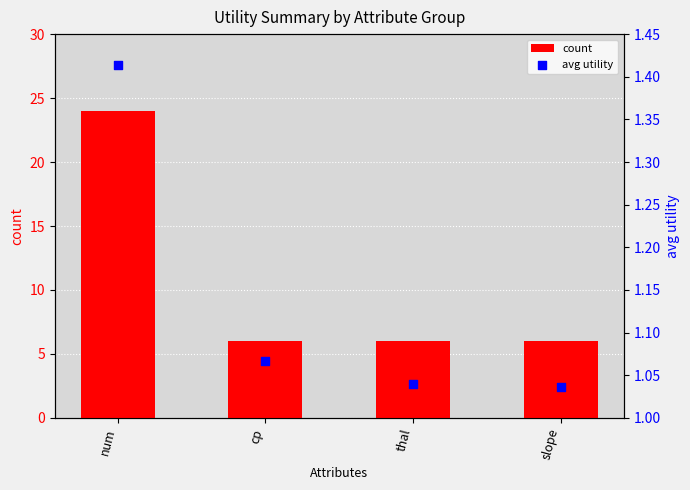

What is the total value across all series at num?

25.4